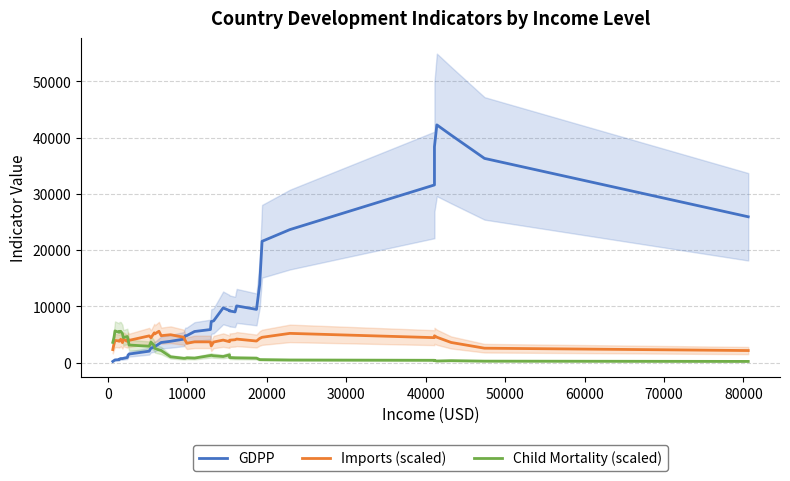

At how many categories does at least one series exceed 4136?

38